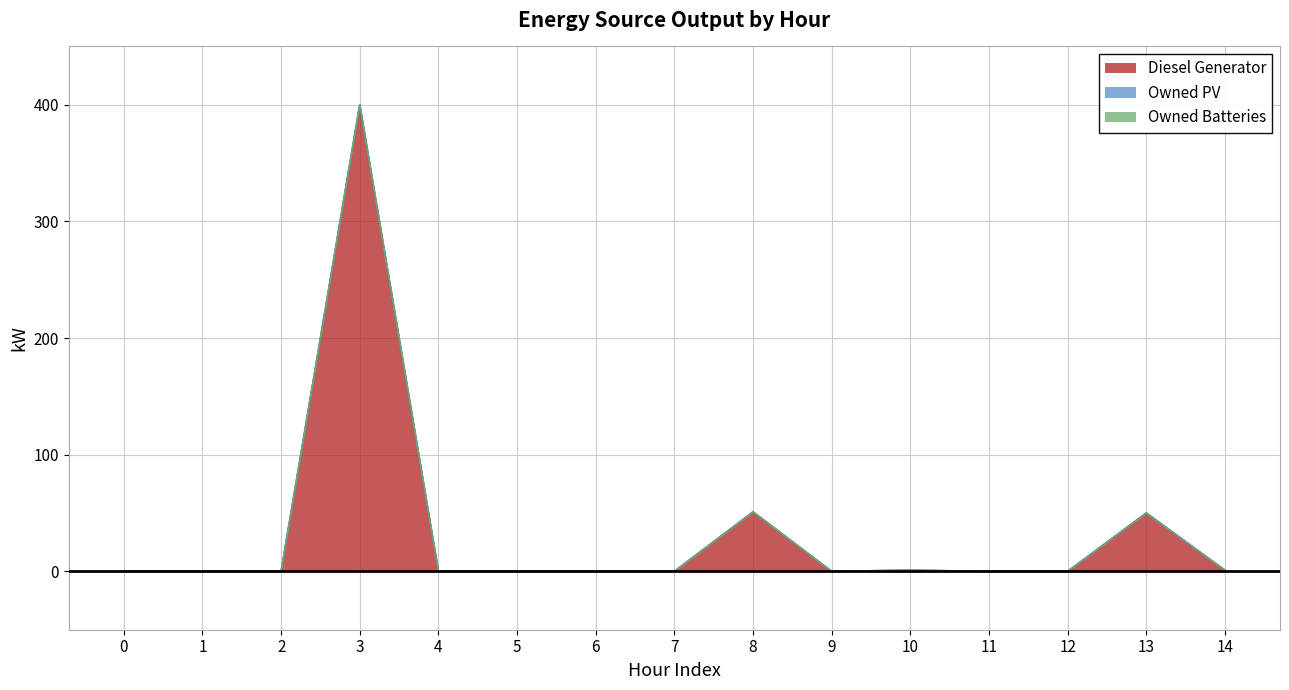

Does the chart display data point markers on the line(s)?

No